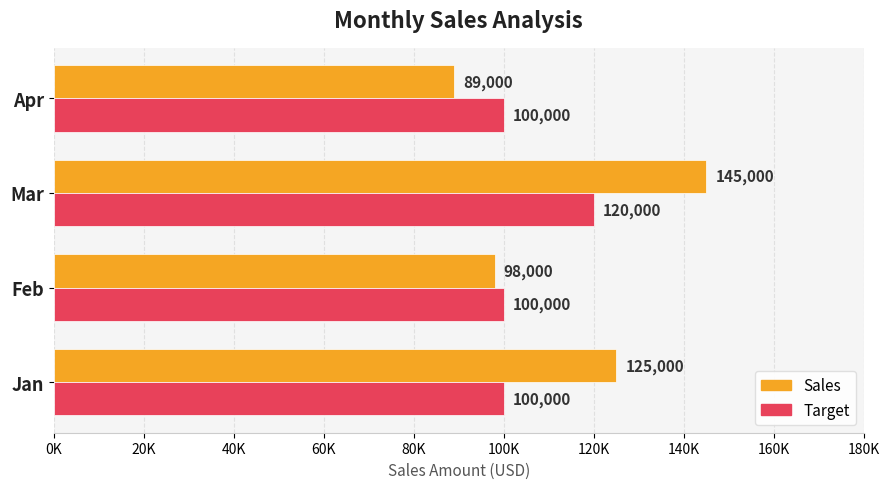

What are all the series names shown in the legend?

Sales, Target